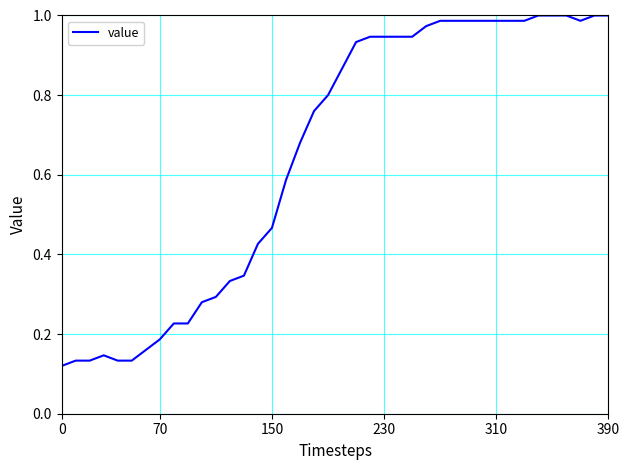

Is this an area chart (filled region under the line)?

No